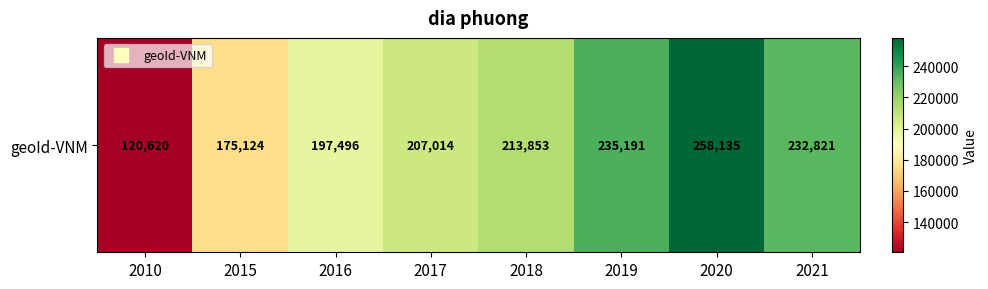

The value at 2020 is 258135. True or false?

True